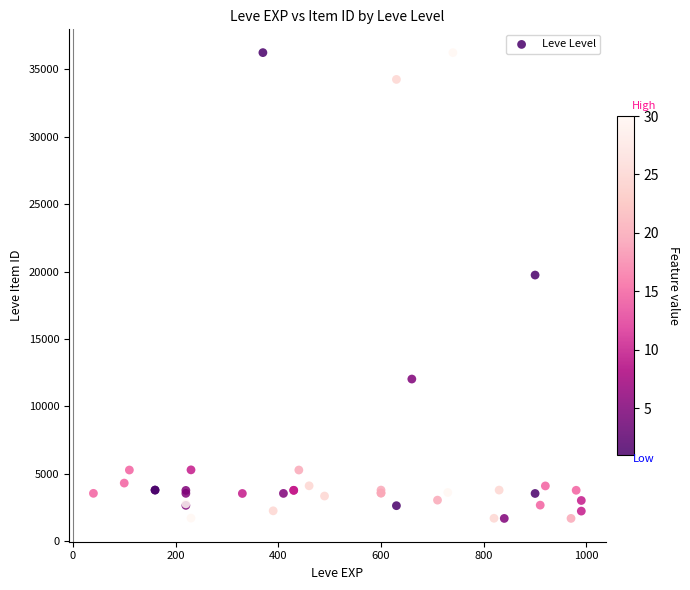

What Y value in the scatter plot is closest to 18967?

19744